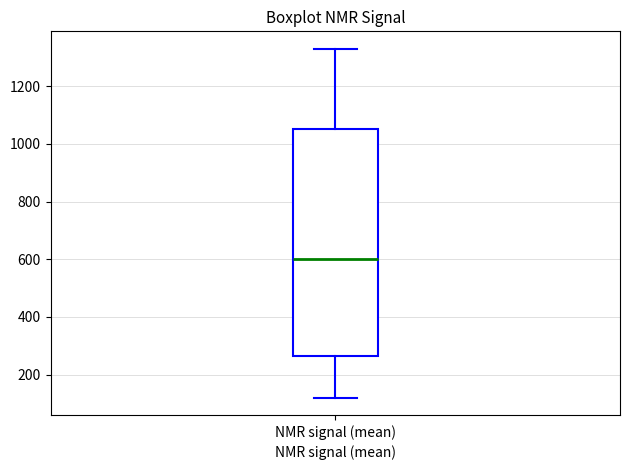

Read this box plot against the y-axis: the position of the median line, the range covered by the box, and the ends of both whiskers. The values are not printed on the chart, so give them approximately, as read against the axis.

median 600, box 260 to 1060, whiskers 120 to 1320